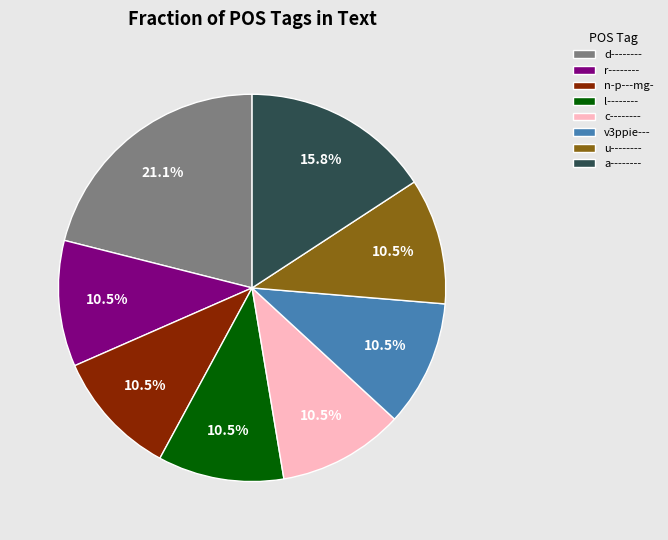

Which category has the biggest portion of the pie?

d--------